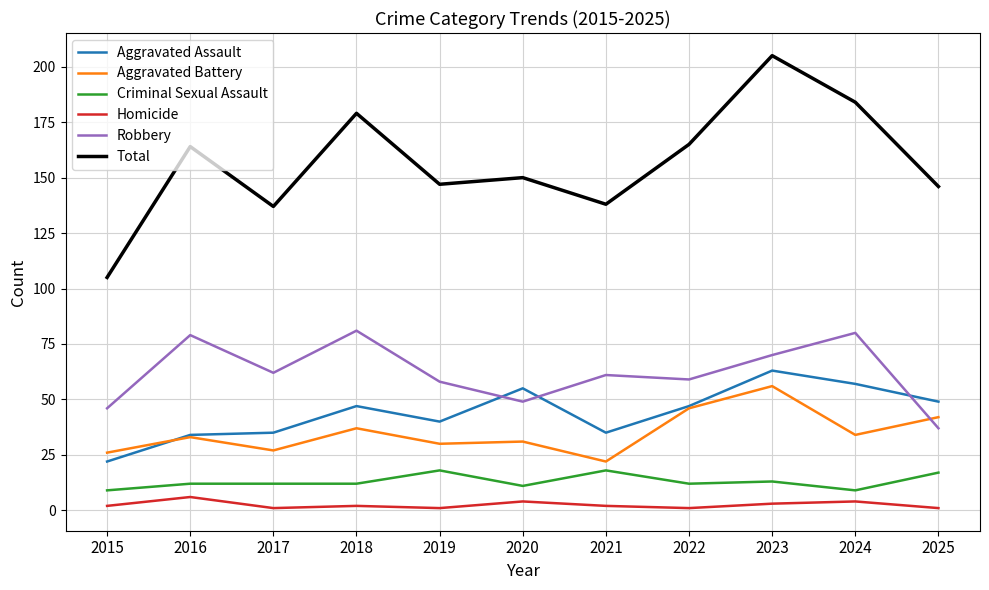

True or false: Aggravated Battery has a value of 42 at 2025.

True